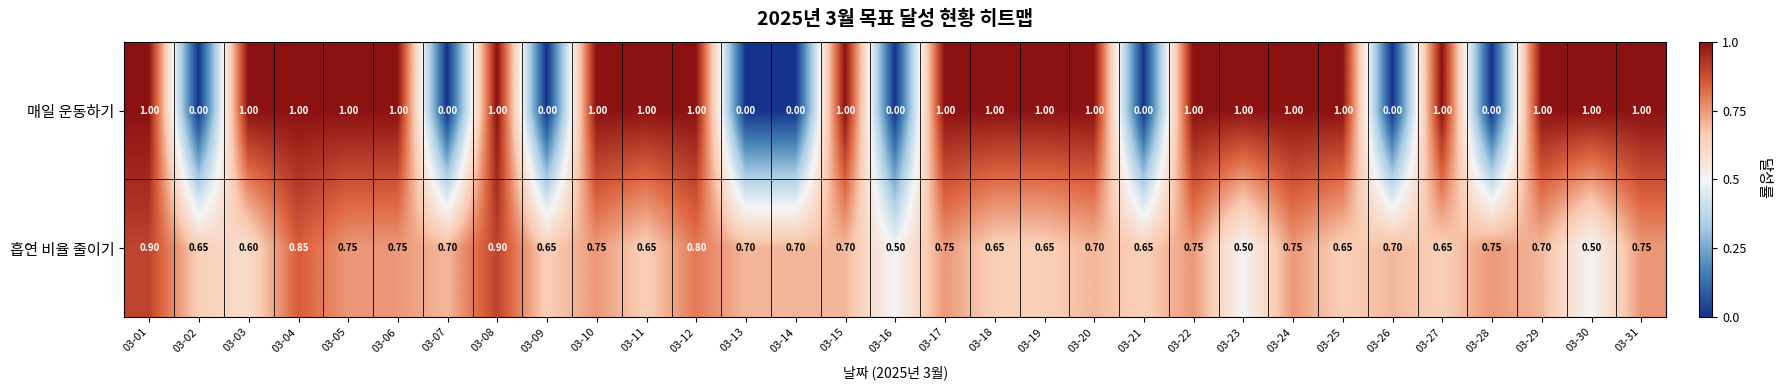

Which series has the largest range (max minus min)?

매일 운동하기